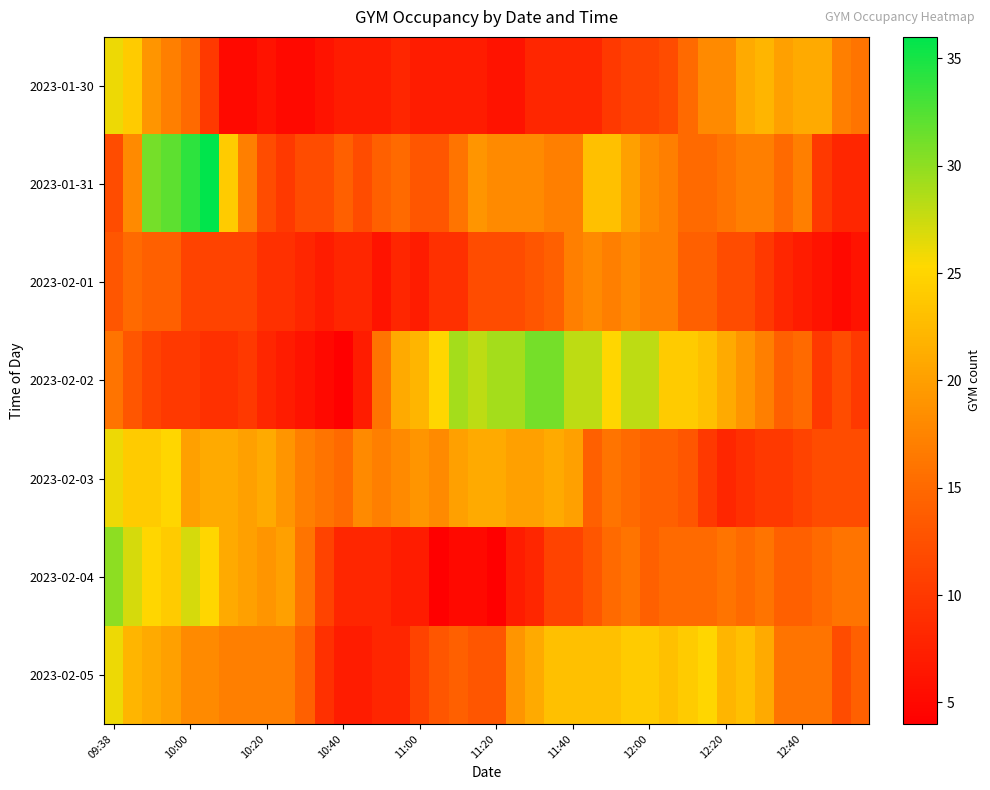

Reading left to right, what are all the values shown in this chart?

2023-01-30: 26	24	19	17	15	10	5	5	6	5	5	6	7	7	7	8	7	7	7	7	6	6	8	8	8	8	10	11	11	12	15	18	18	21	22	20	21	21	17	16
2023-01-31: 12	18	31	32	34	36	24	17	12	10	12	12	14	12	14	15	13	13	16	19	18	18	18	17	17	23	23	20	18	17	15	15	16	17	17	15	17	10	8	8
2023-02-01: 13	15	14	14	11	11	11	11	9	9	8	7	8	8	6	8	7	9	9	12	12	12	13	14	17	18	17	18	17	17	14	14	12	12	10	8	7	6	5	6
2023-02-02: 16	13	11	10	10	9	9	10	8	7	6	5	4	7	16	21	22	25	29	28	29	29	31	31	28	28	25	28	28	24	24	23	21	19	17	14	15	10	12	10
2023-02-03: 26	24	24	25	20	21	21	20	21	19	17	16	15	18	17	18	19	18	20	21	21	20	20	21	20	14	16	15	14	14	13	10	8	9	10	10	11	12	12	12
2023-02-04: 30	27	25	24	27	25	21	20	19	20	16	11	8	8	8	7	7	4	5	5	4	7	8	11	11	13	15	16	14	15	15	15	16	15	16	14	14	15	16	16
2023-02-05: 26	22	21	20	18	18	17	17	17	17	14	9	7	7	8	8	11	13	14	13	13	19	21	23	23	23	23	24	24	23	24	25	22	23	21	16	16	16	12	14